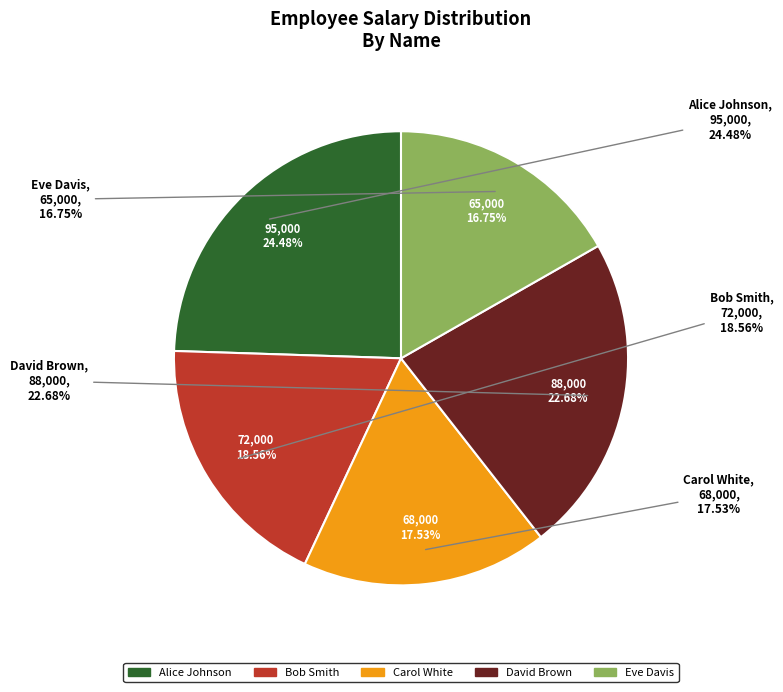

Rank the categories by value from lowest to highest.

Eve Davis, Carol White, Bob Smith, David Brown, Alice Johnson